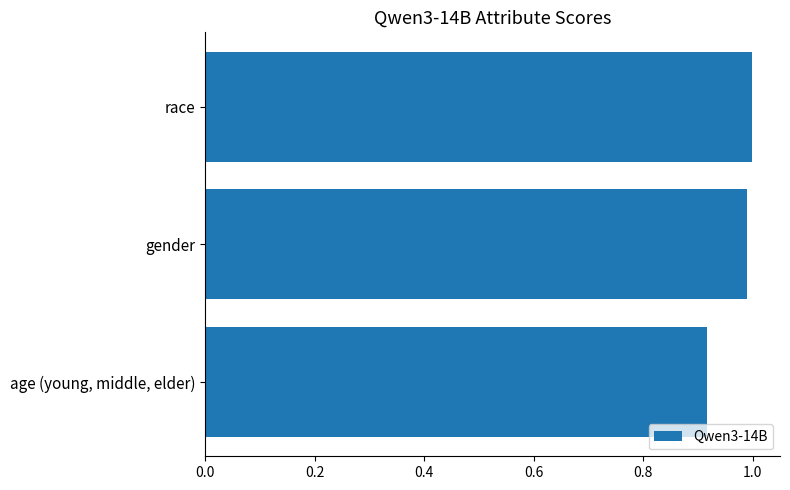

What is the change in value from age (young, middle, elder) to gender?

+0.1